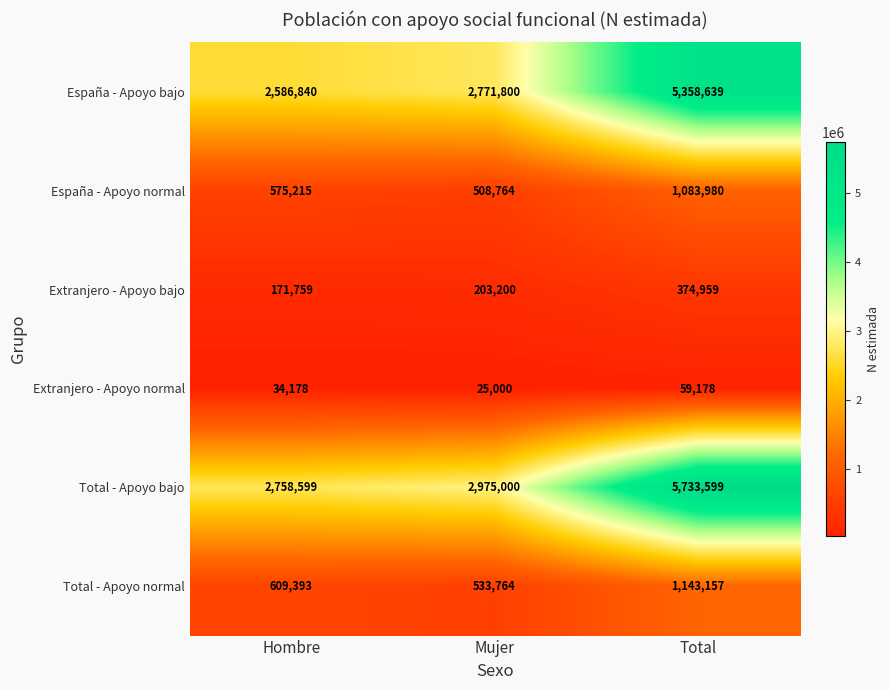

At which category is the sum across all series the highest?

Total